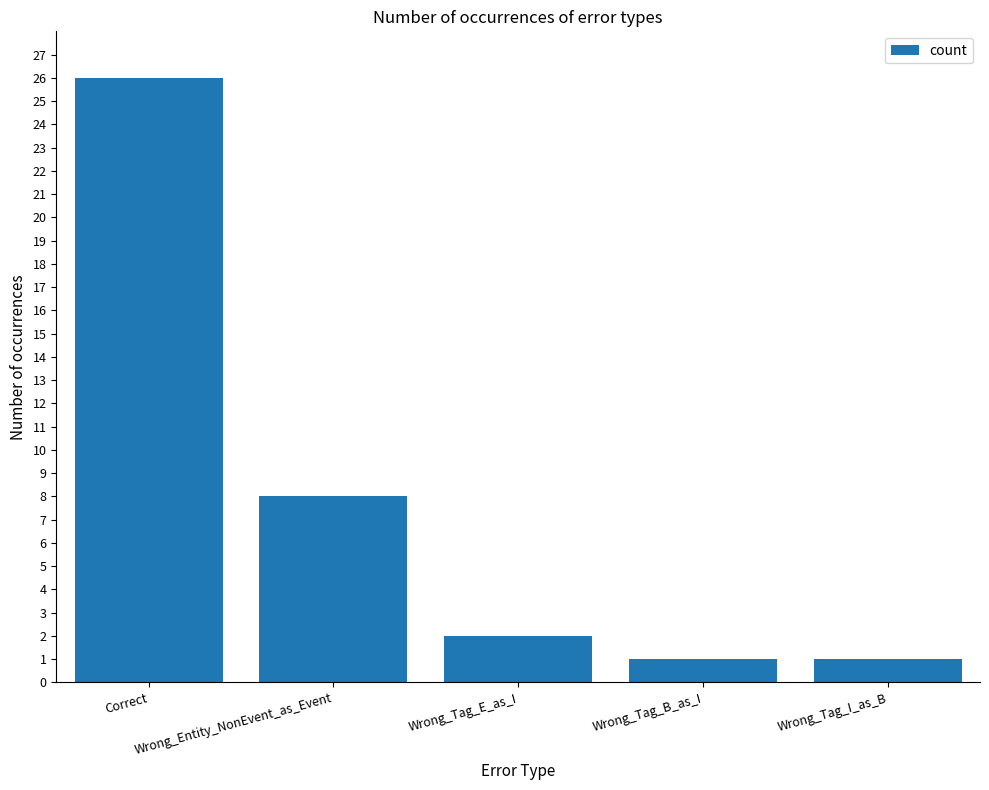

Is it true that the value at Wrong_Tag_E_as_I is 2?

True